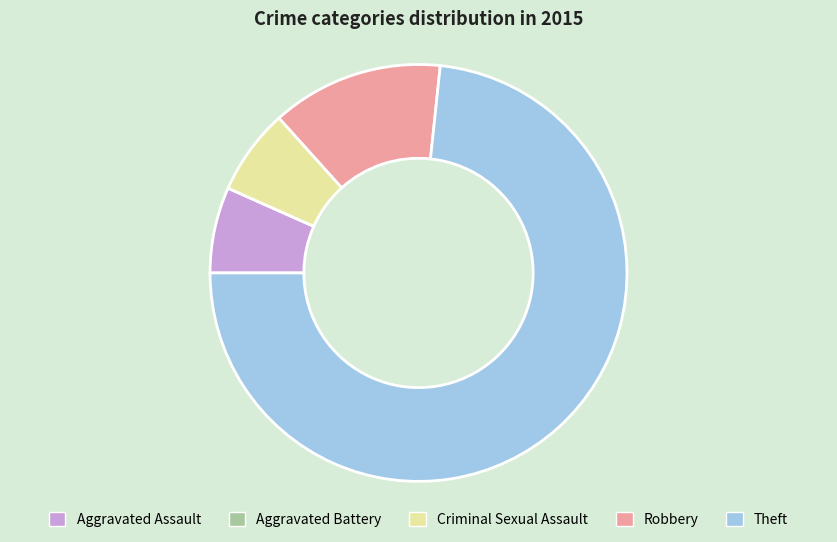

The Aggravated Assault slice represents 18% of the pie. True or false?

False